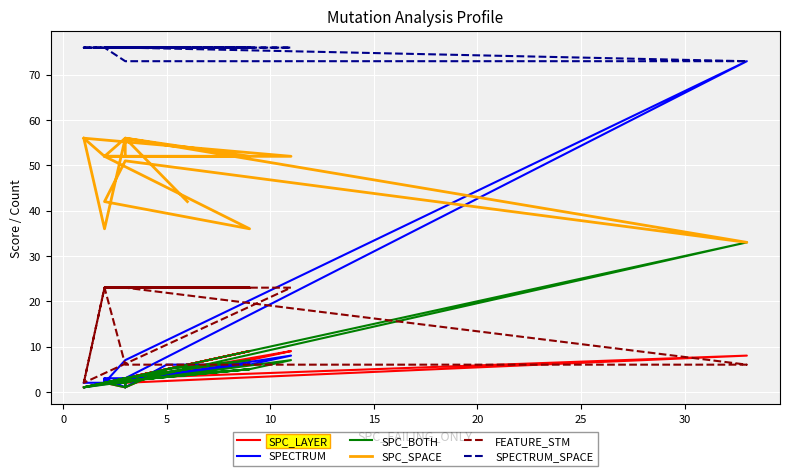

At how many categories does at least one series exceed 30?

24